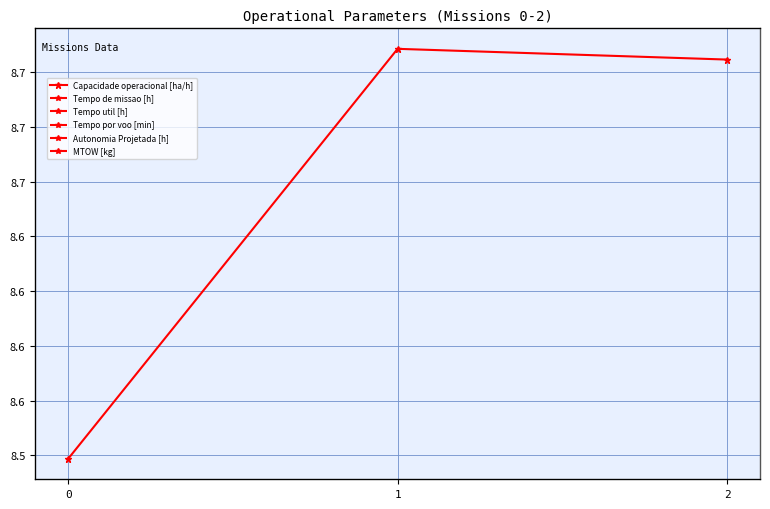

What is the difference between the second highest and minimum values in the Capacidade operacional [ha/h] series?

0.2